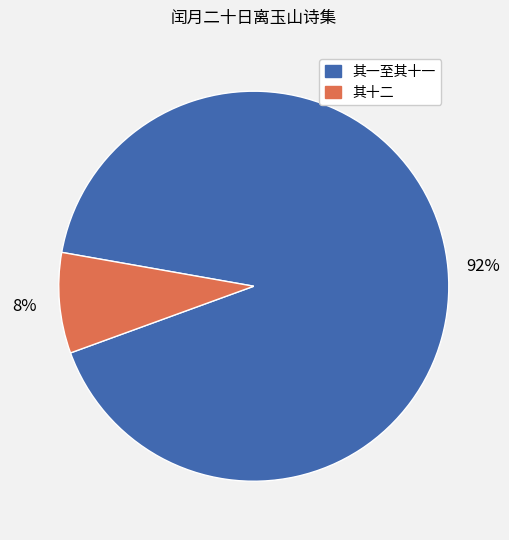

To the nearest percent, what is the average slice percentage?

50%